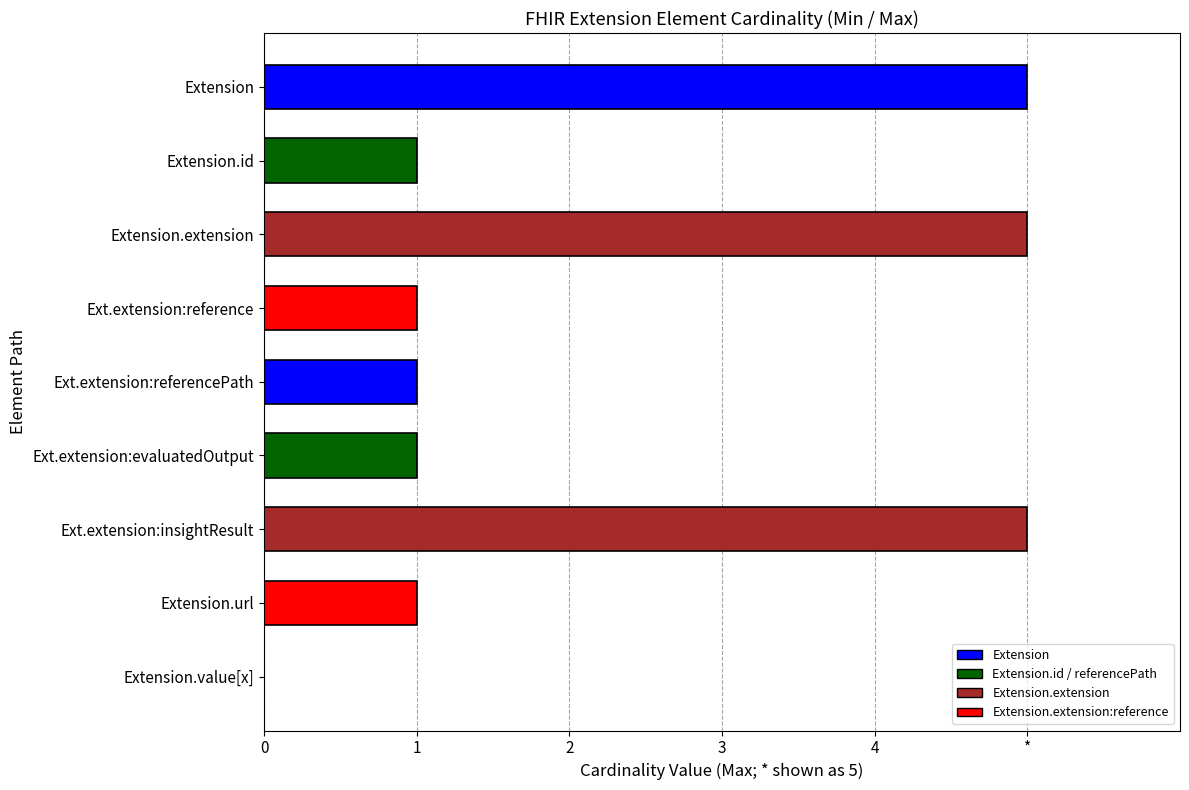

Count the values in the range 1 to 5.

8